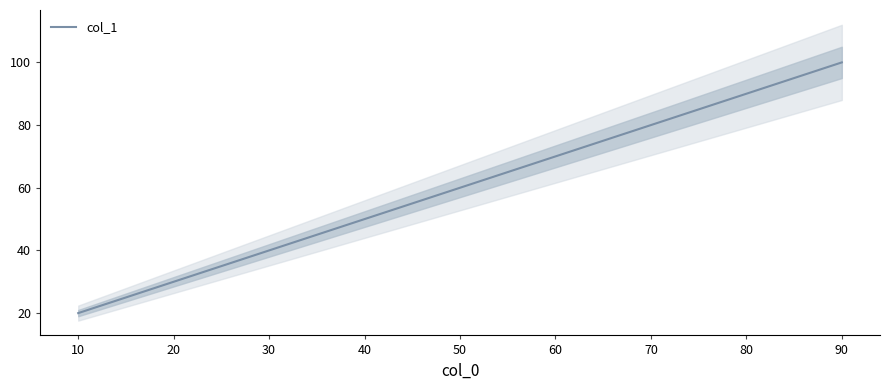

What is the minimum value for col_1?

20